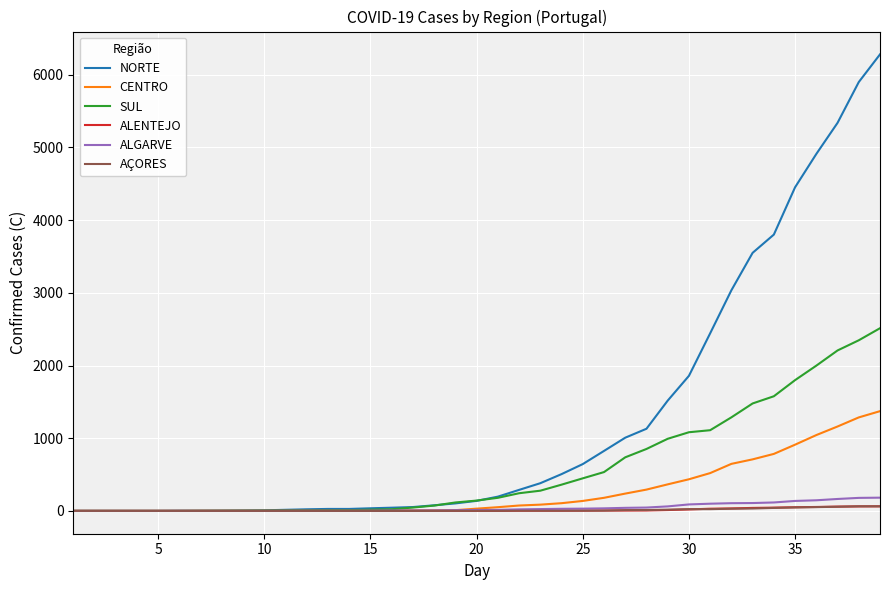

What is the greatest value displayed?

6280